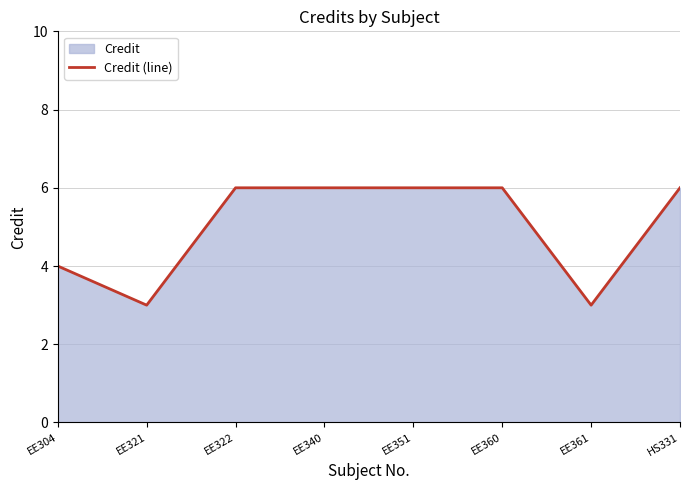

What is the label of the 2nd point from the right?

EE361